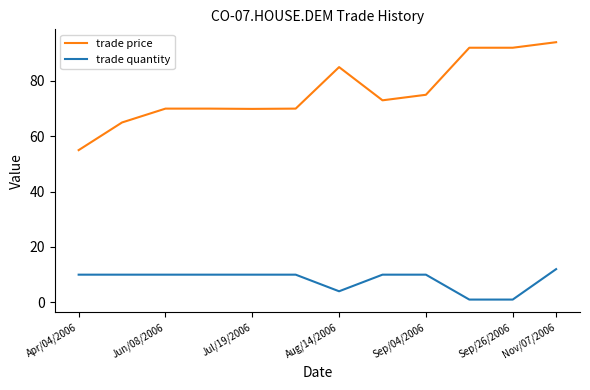

Rank the series by their maximum value, from highest to lowest.

trade price, trade quantity